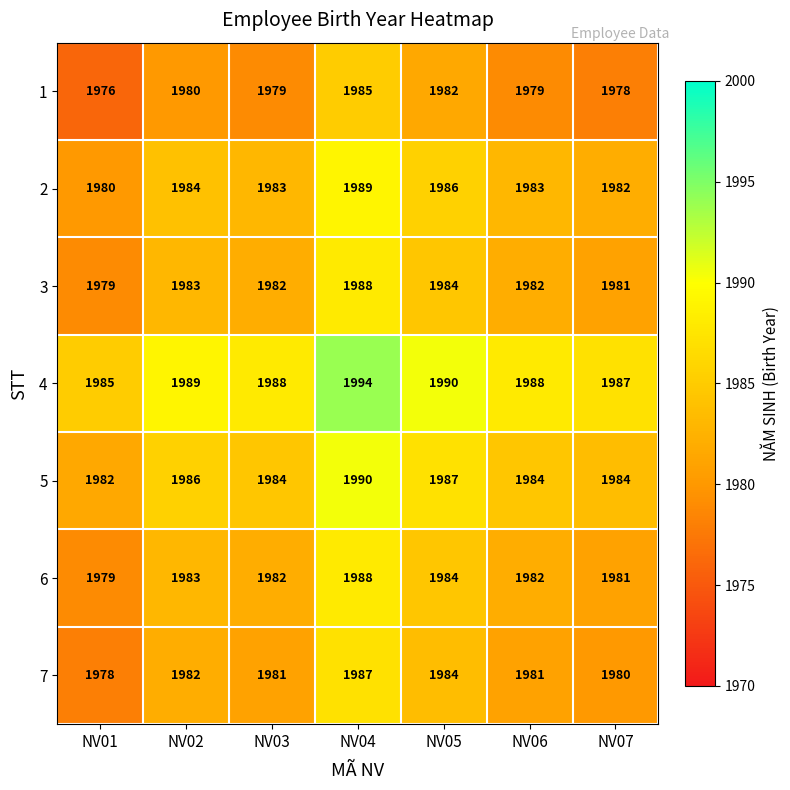

The value of 5 at NV05 is 3250. True or false?

False